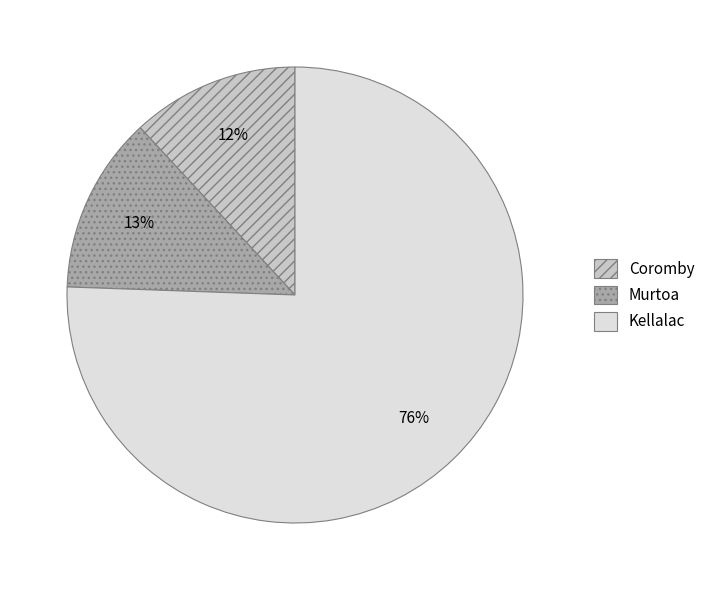

To the nearest percent, what is the combined percentage of Kellalac and Murtoa?

88%